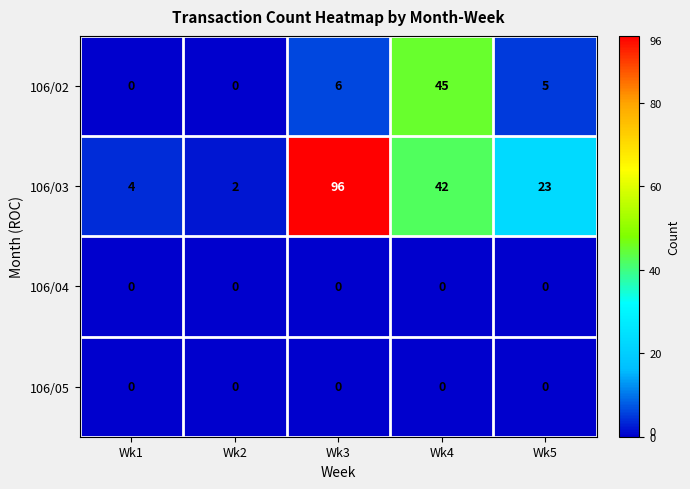

Count the number of categories in the chart.

5